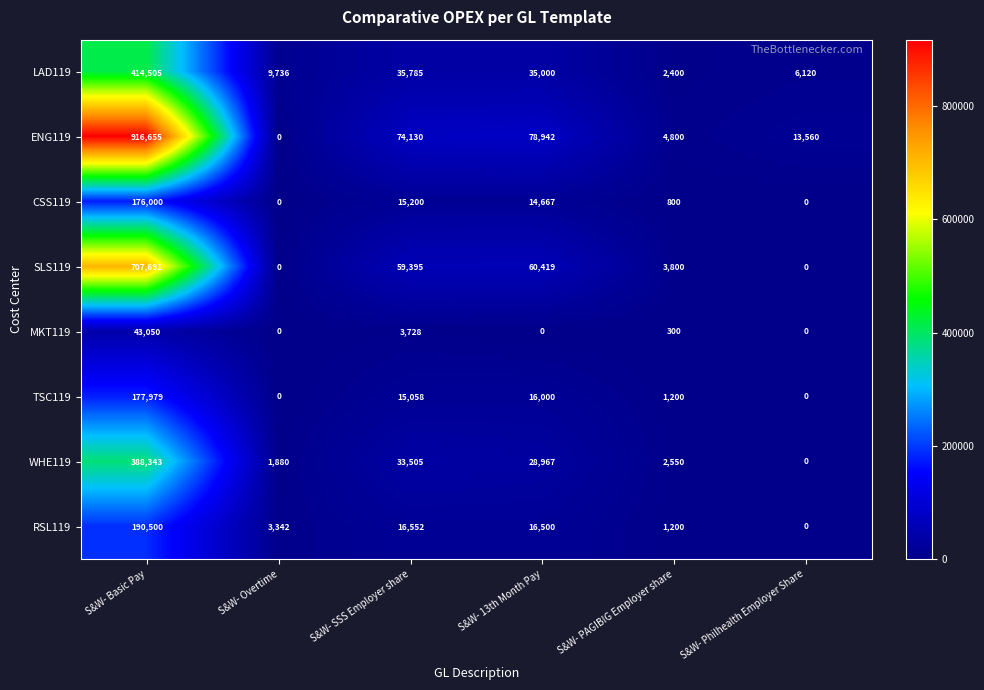

What is the average value of the MKT119 series?

7846